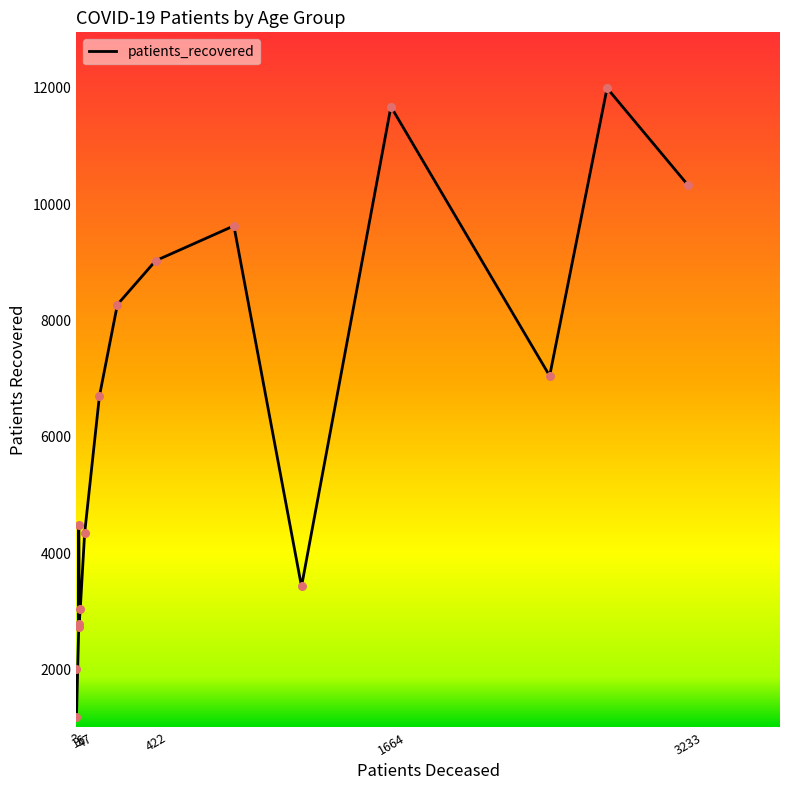

Which series has the largest total across all categories?

patients_recovered